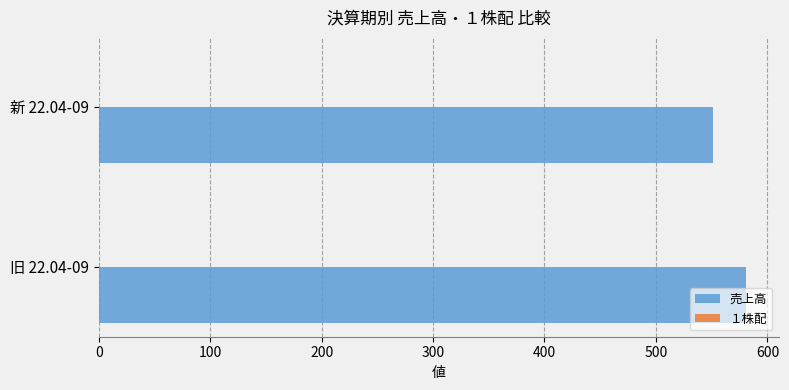

Is it true that the value at 新 22.04-09 is 936?

False